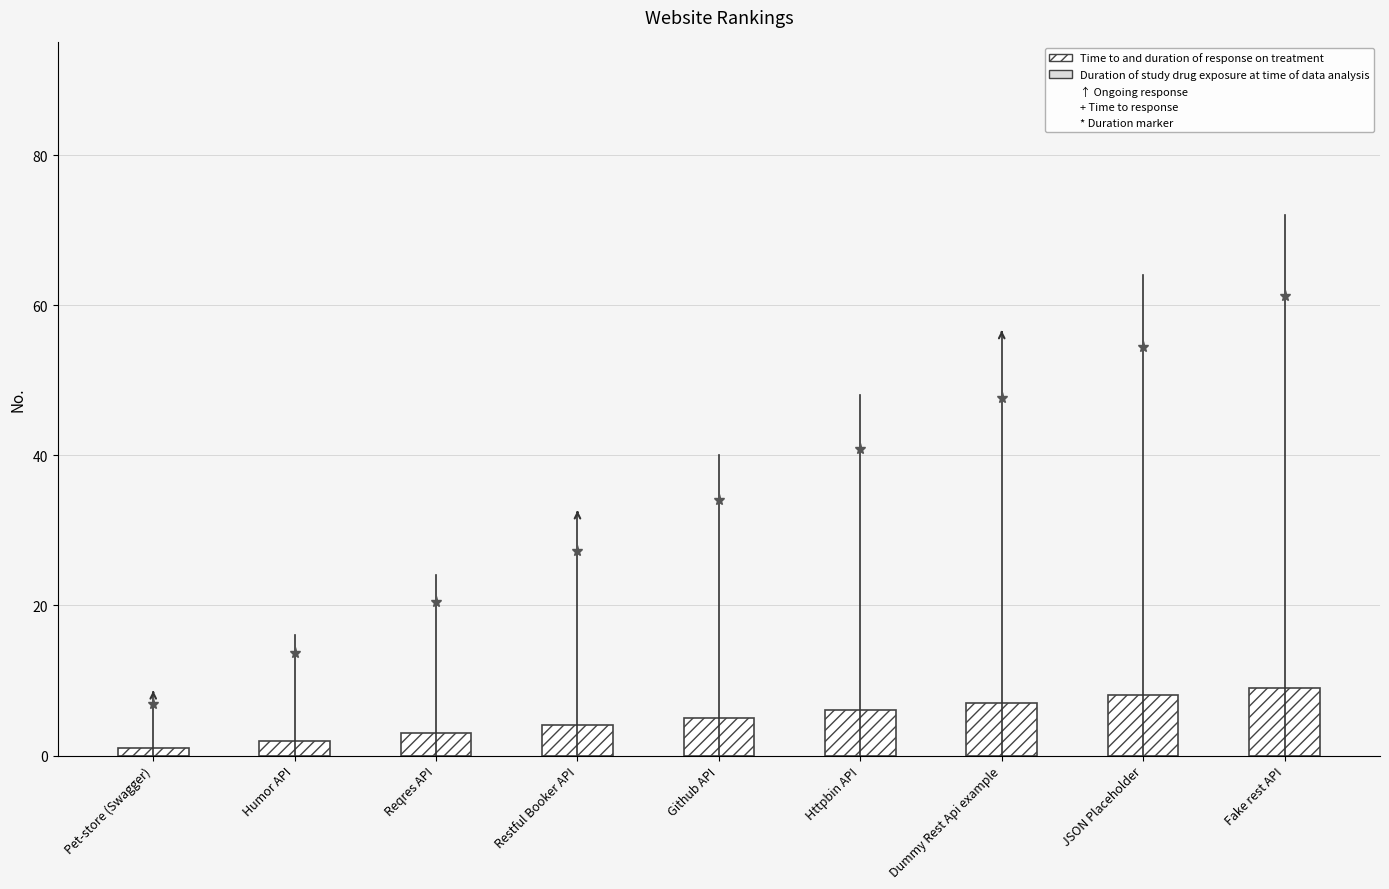

What is the approximate value at Github API?

5